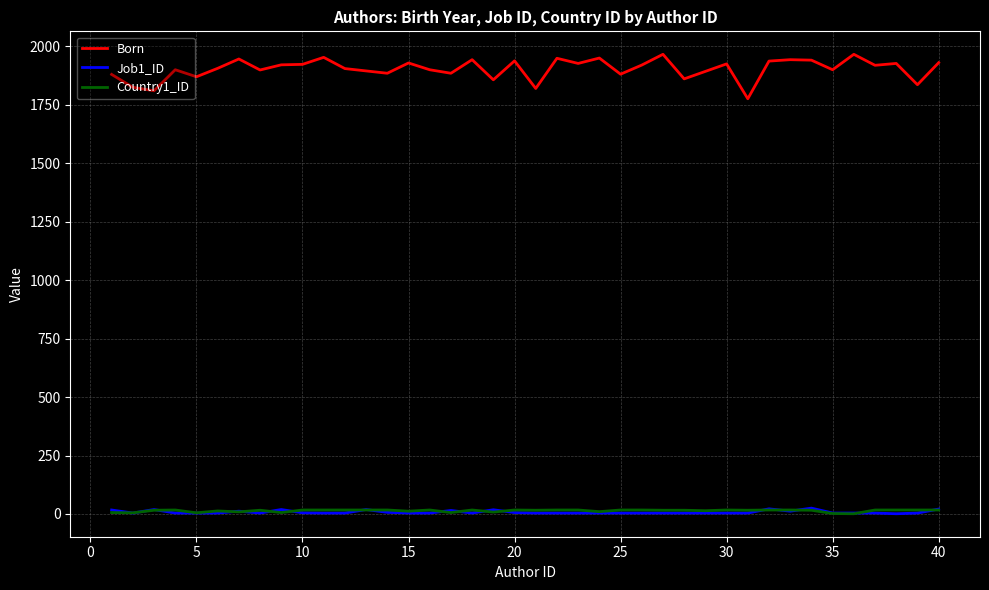

True or false: Country1_ID and Born cross at least once.

False